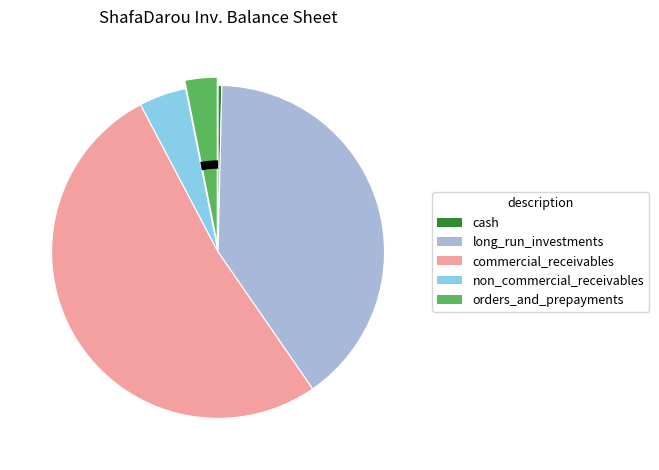

Do long_run_investments and orders_and_prepayments together represent more than half of the pie?

No